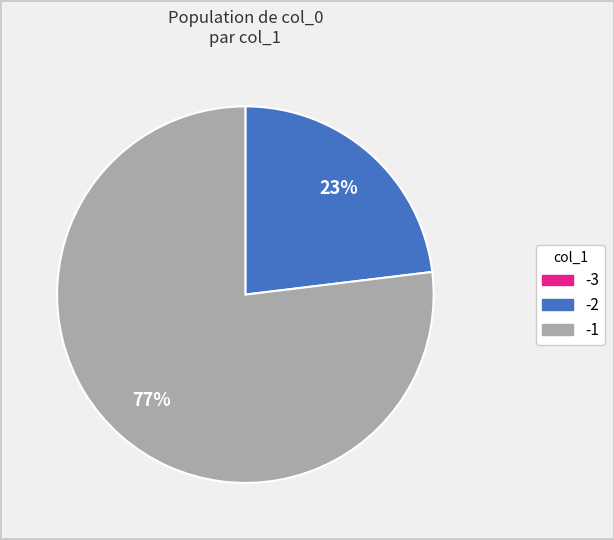

To the nearest percent, what is the difference between the largest and smallest slice percentages?

77%